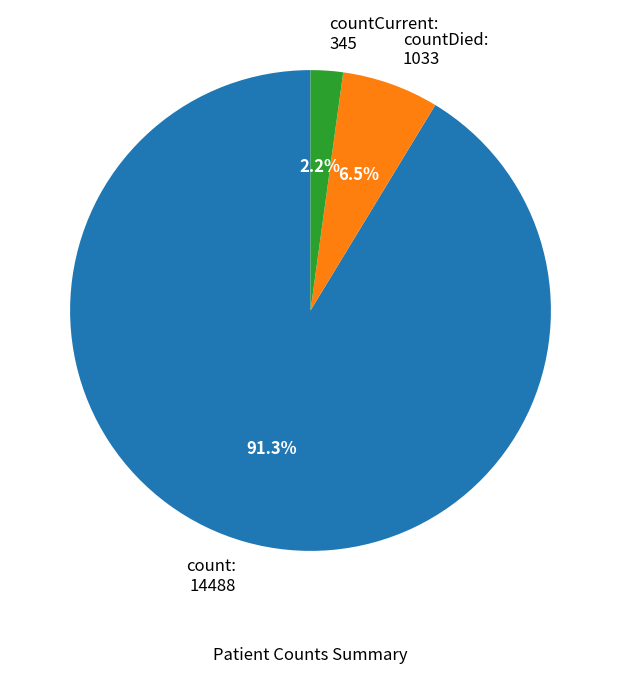

To the nearest percent, what is the average slice percentage?

33%